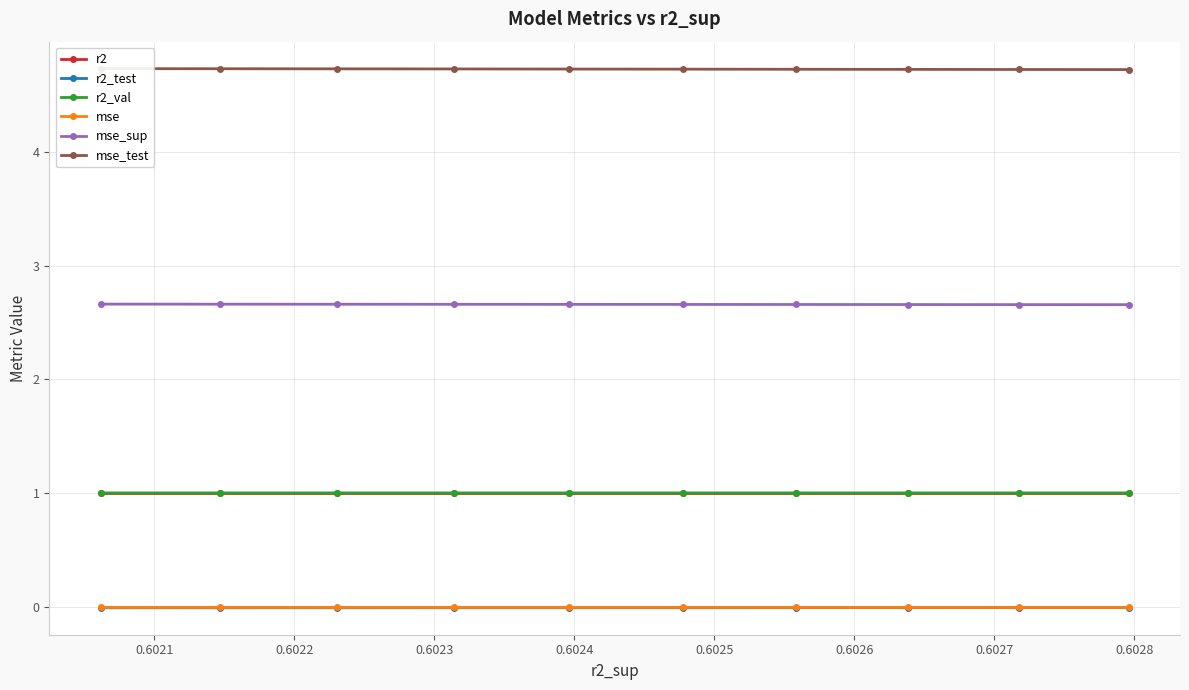

True or false: mse_sup and mse intersect in this chart.

False